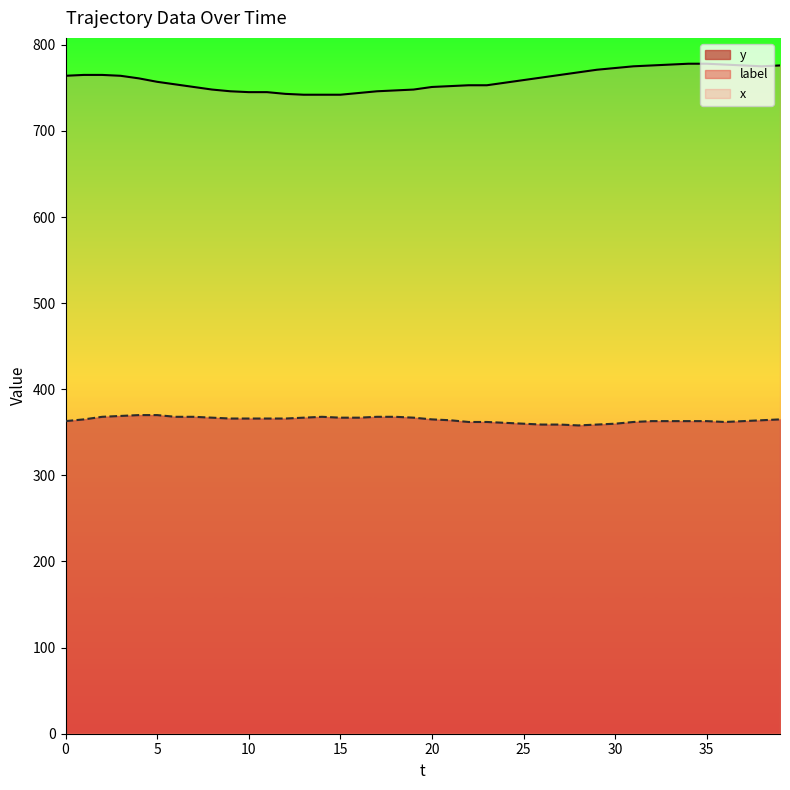

Count the number of data series in this chart.

3